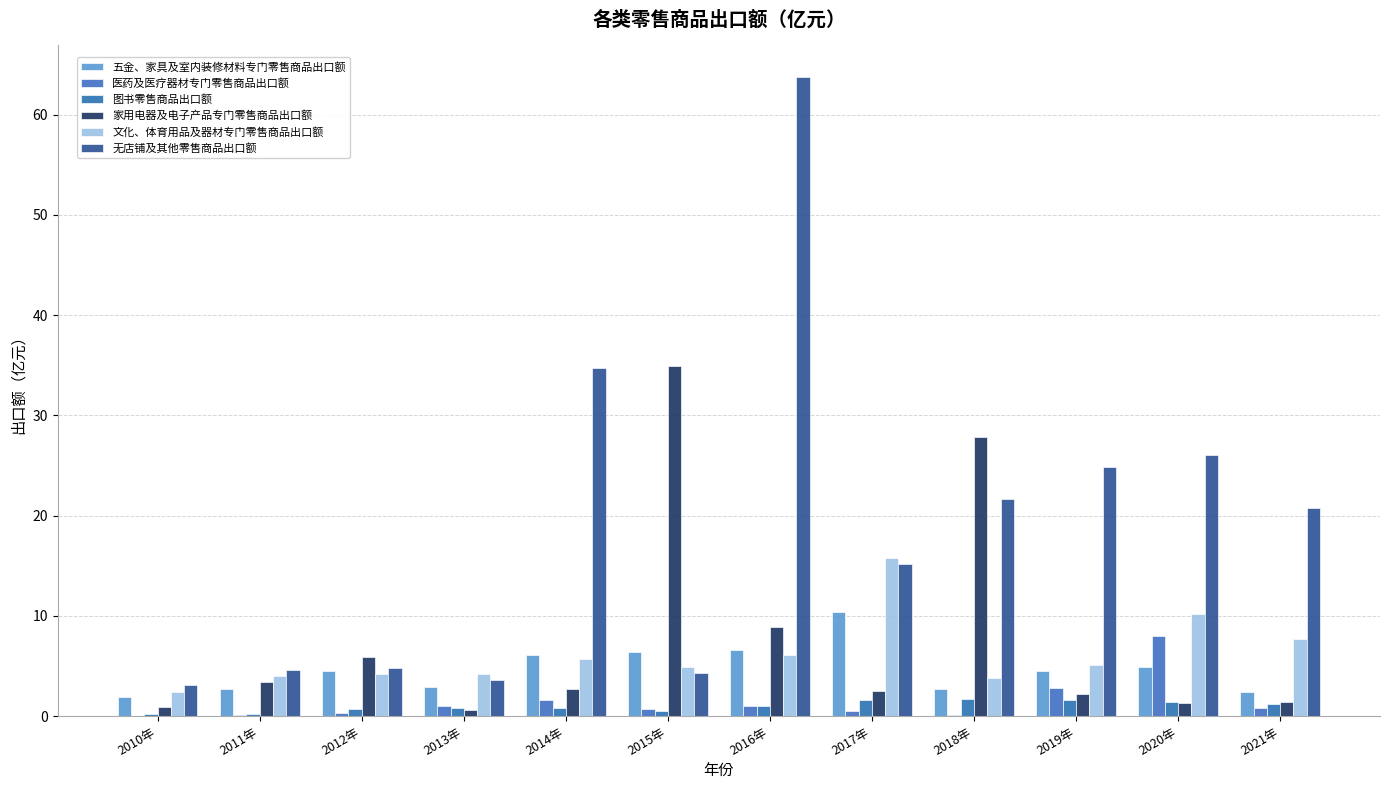

What is the sum of the 医药及医疗器材专门零售商品出口额 values at 2014年 and 2011年?

1.7